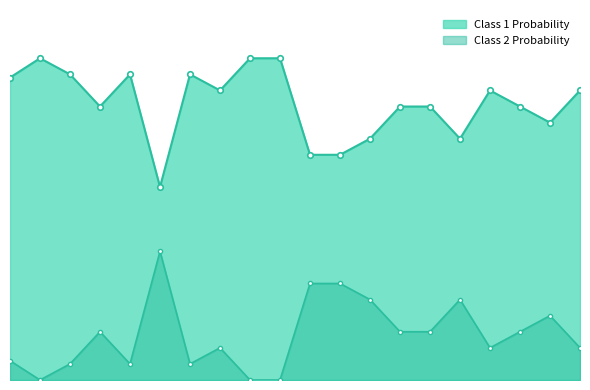

In Class 1 Probability, how many points are higher than both neighbors (excluding endpoints)?

4